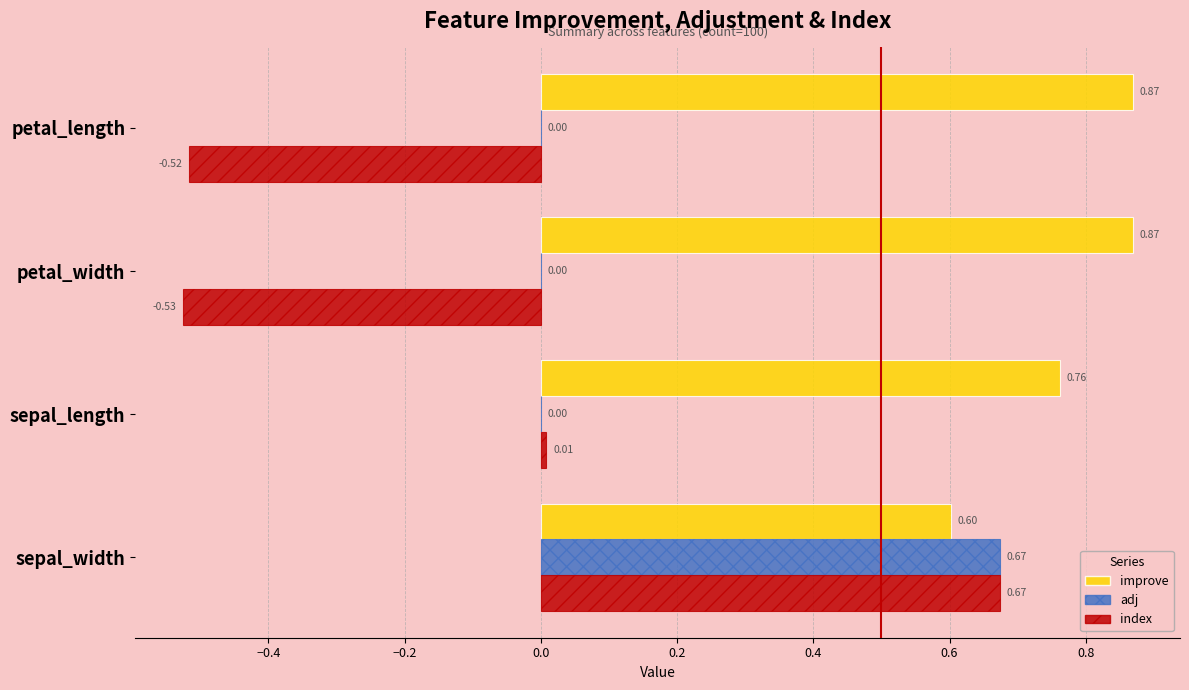

Between petal_width and sepal_width, which series saw the biggest shift?

index